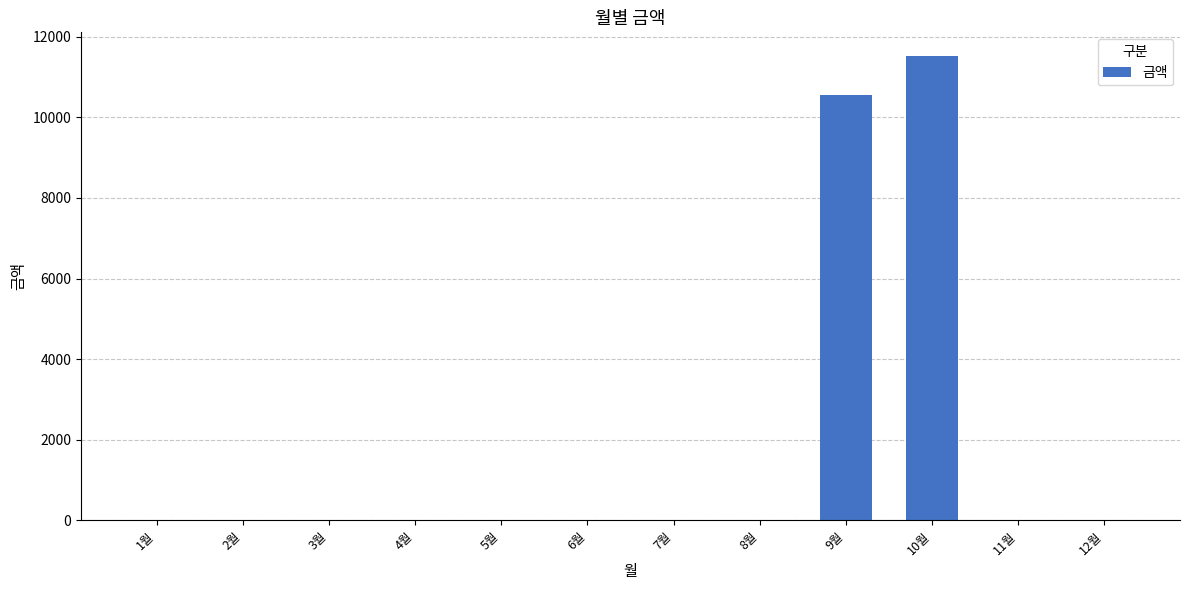

The value at 3월 is 0. True or false?

True